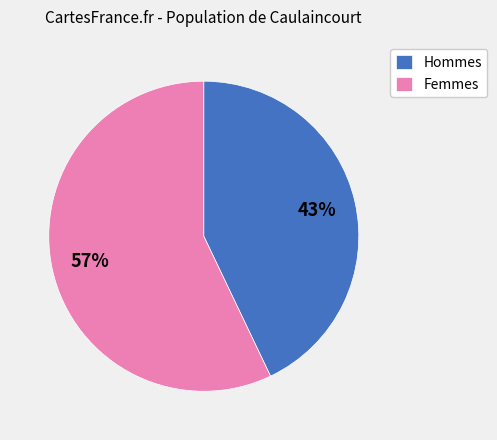

Is it true that Femmes is 57% of the pie?

True